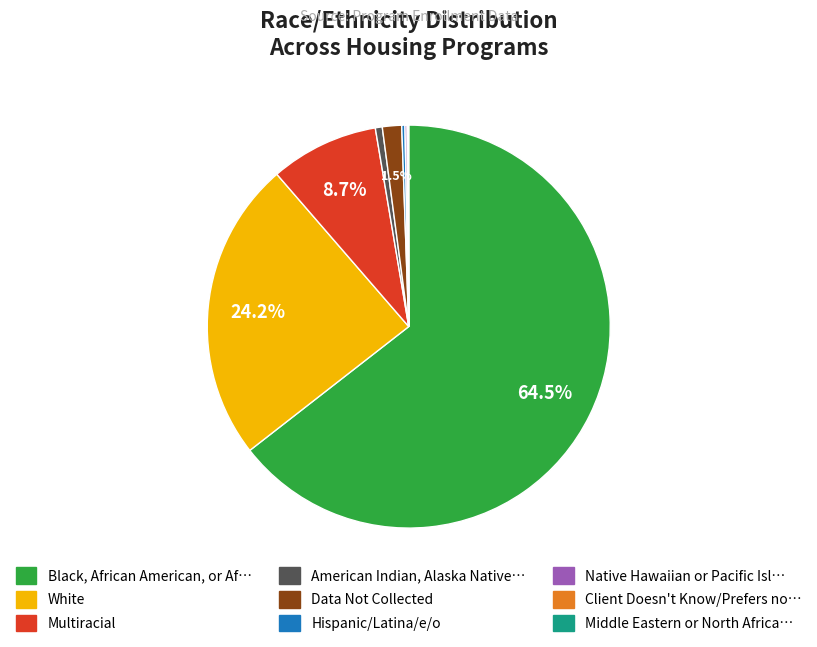

Is there a majority slice in this chart?

Yes